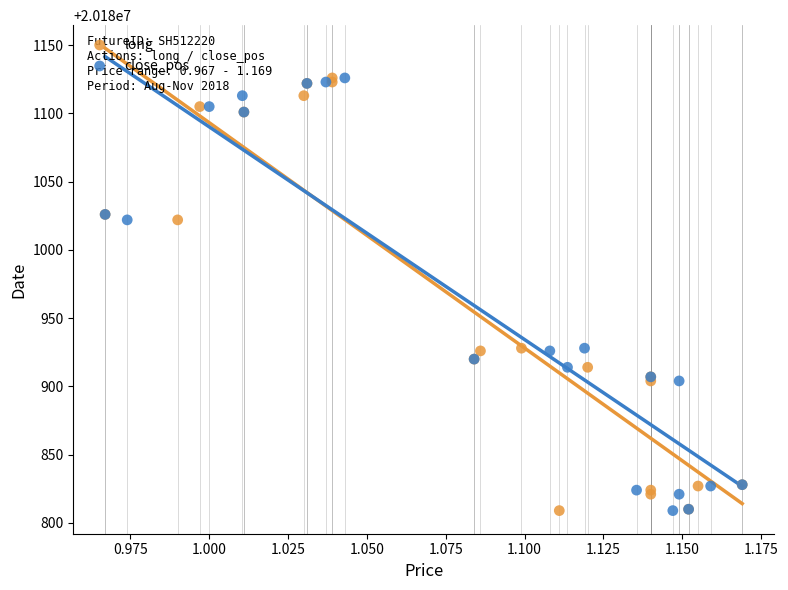

What are all the series names shown in the legend?

long, close_pos